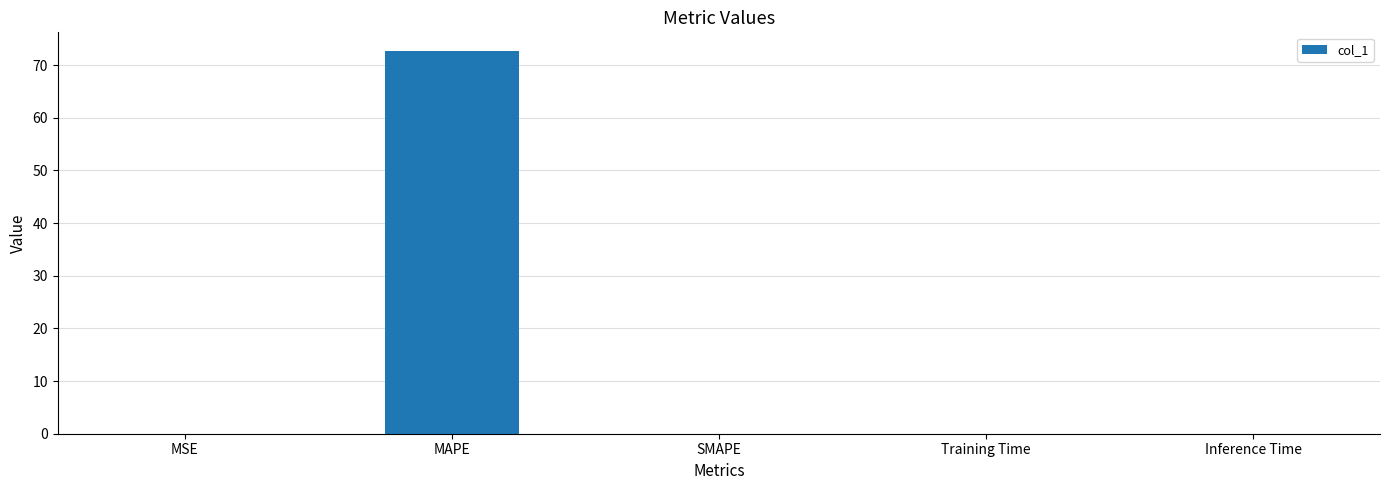

How many data points does each series have?

5